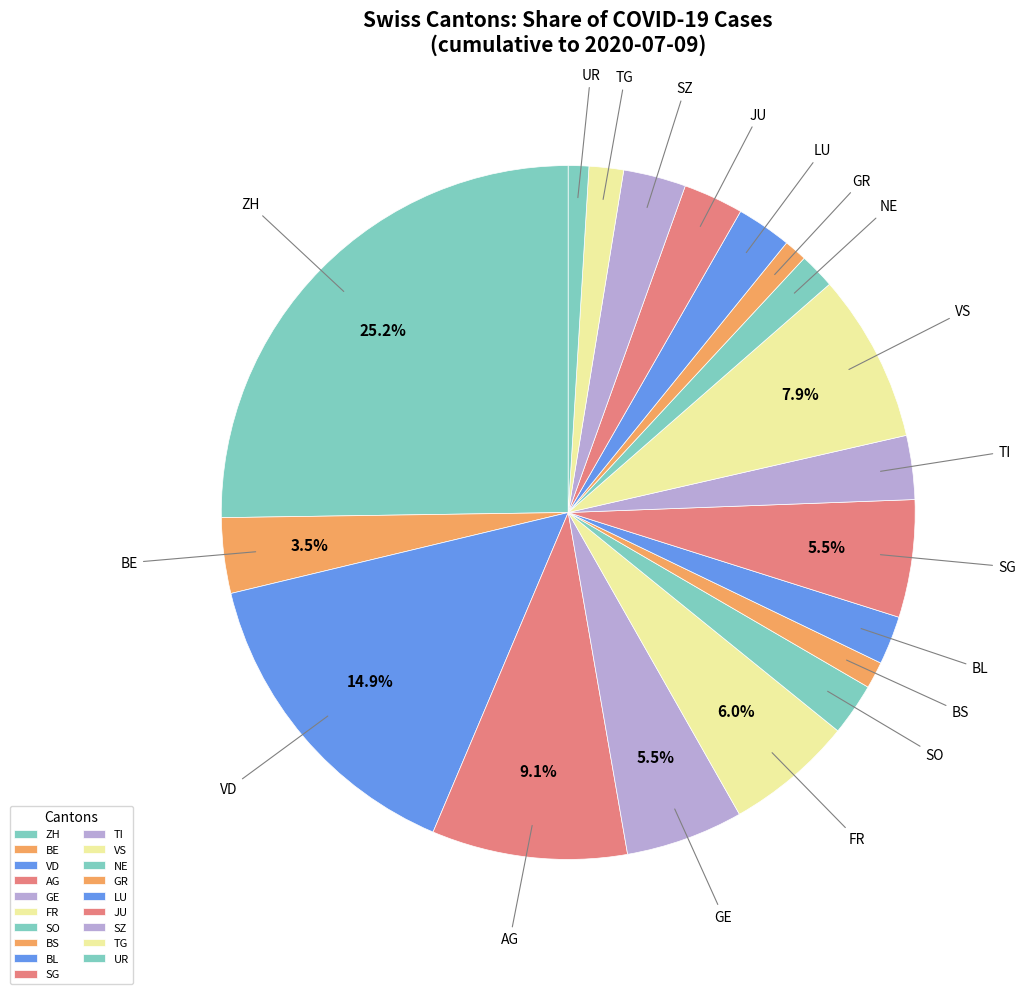

Which has a higher value, VS or VD?

VD